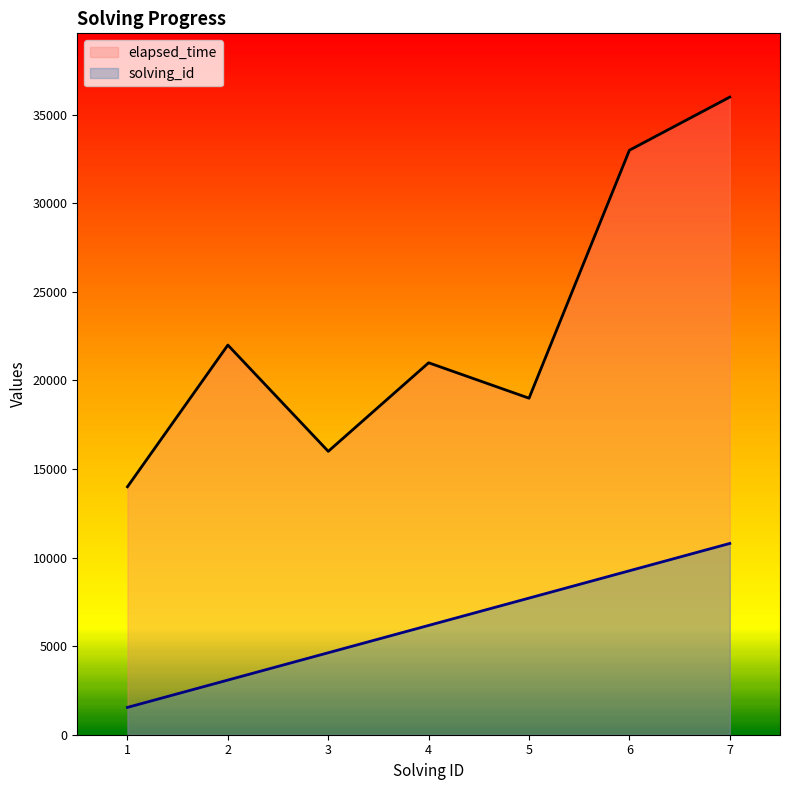

Reading left to right, what are all the values shown in this chart?

solving_id: 1542.9	3085.7	4628.6	6171.4	7714.3	9257.1	10800.0
elapsed_time: 14000.0	22000.0	16000.0	21000.0	19000.0	33000.0	36000.0